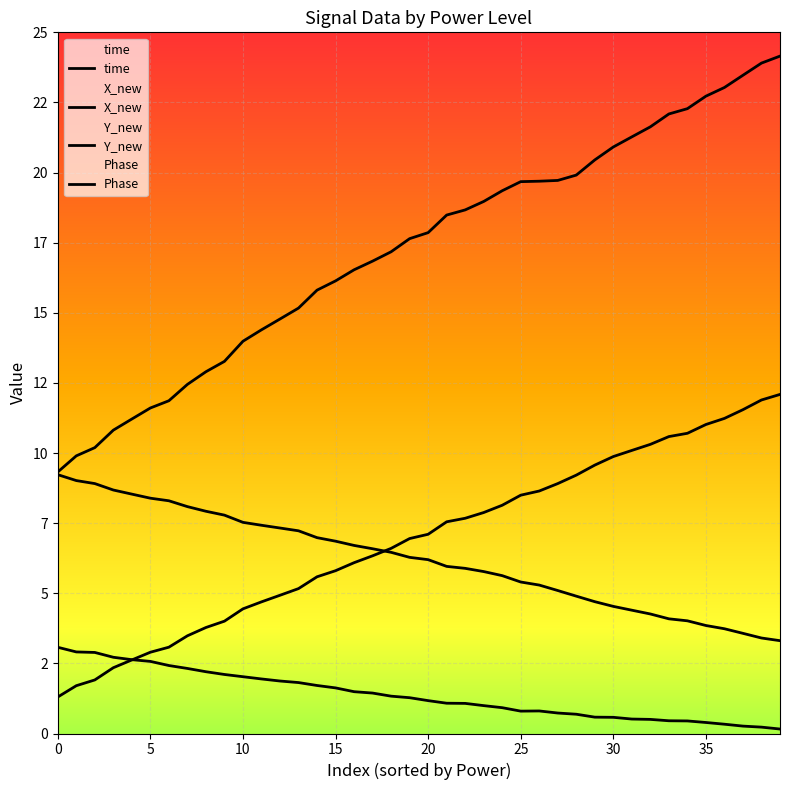

Which series has the largest total across all categories?

X_new